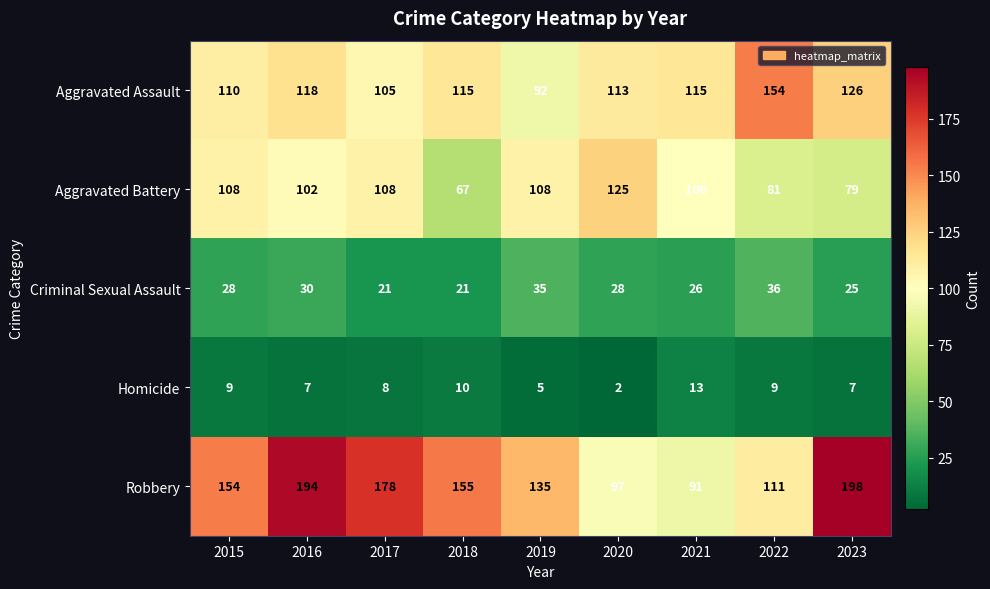

At how many categories does at least one series exceed 153?

6